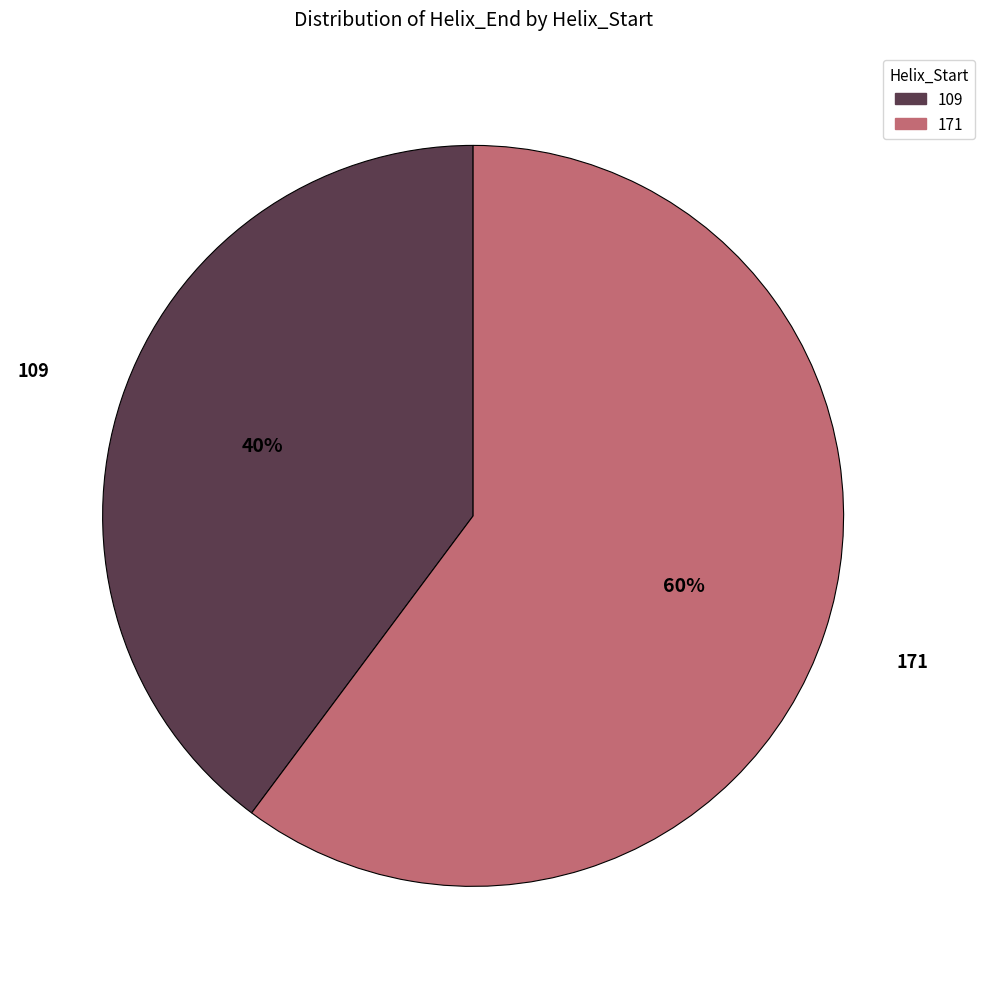

Do 171 and 109 together represent more than half of the pie?

Yes